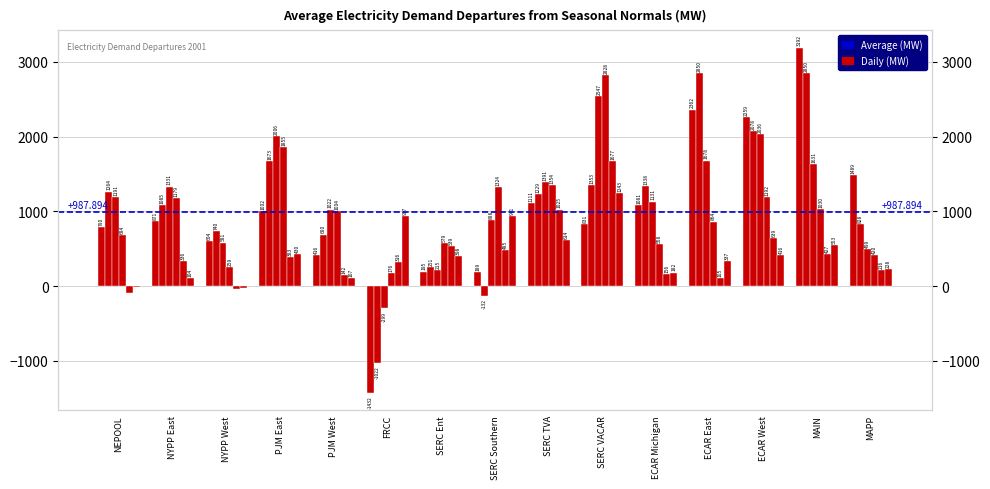

The Sat 2001-05-05 series shows 383.3 at PJM East. True or false?

True